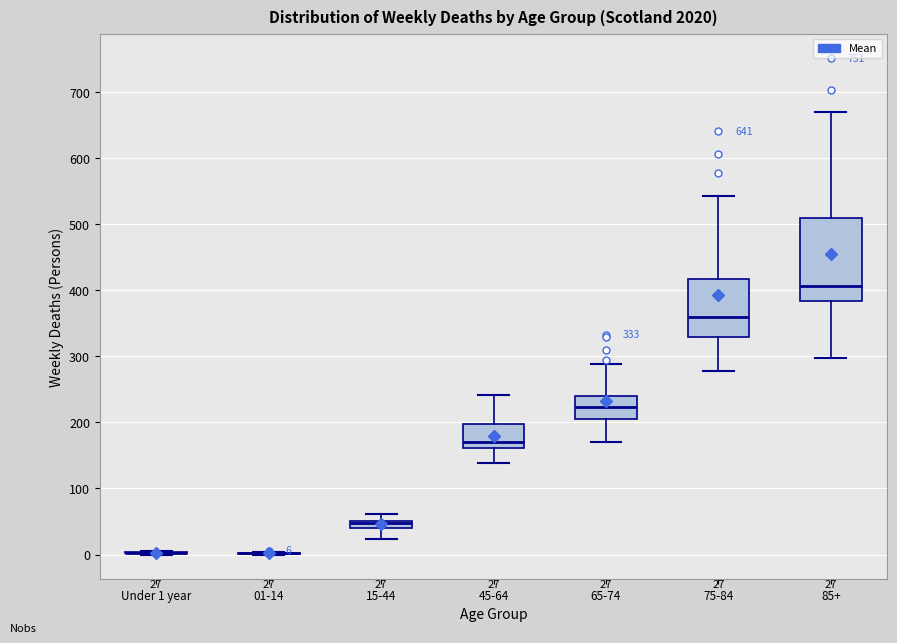

Comparing the boxes themselves (not the whiskers), which one is the tallest?

85+